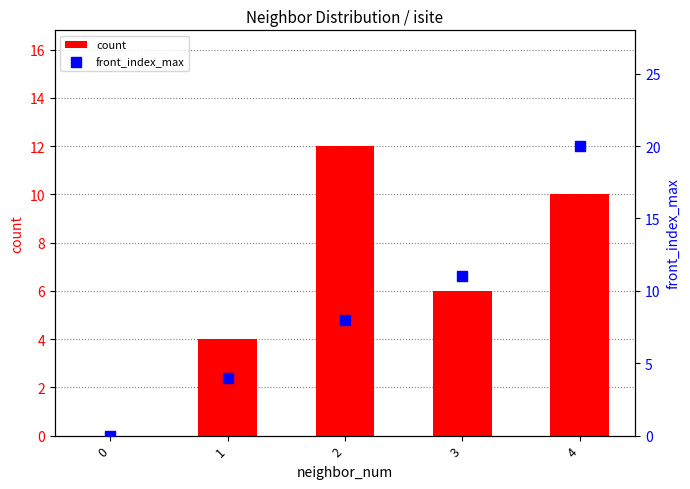

Which series reaches the maximum Y coordinate?

front_index_max